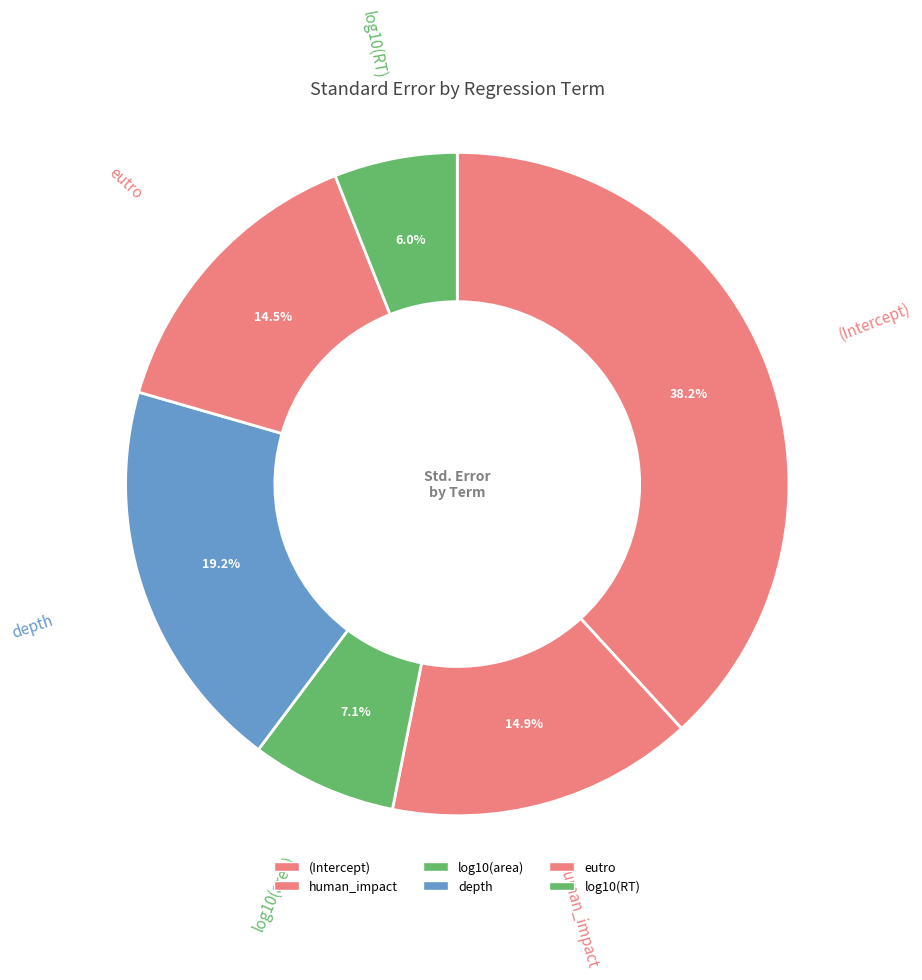

How many slices are in this pie chart?

6